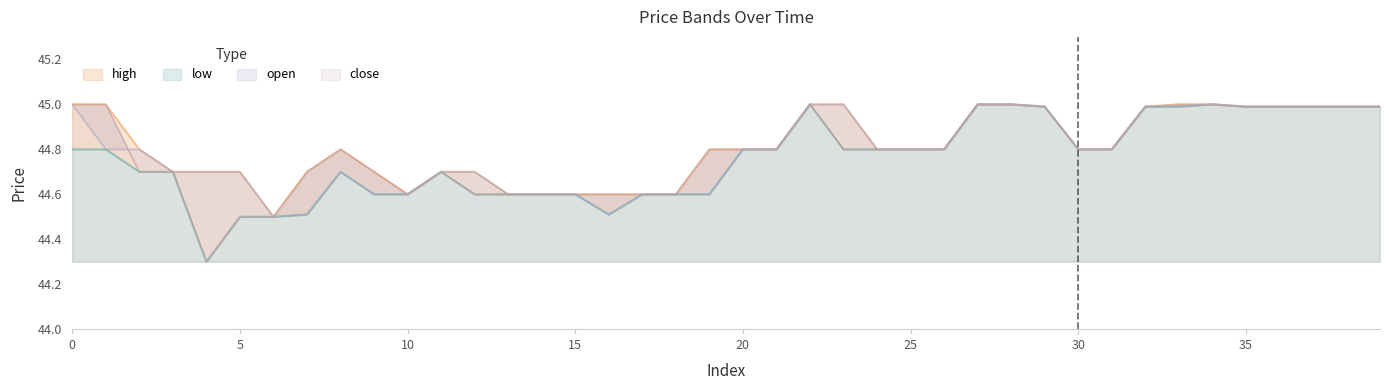

Which label corresponds to the smallest value in the chart?

4